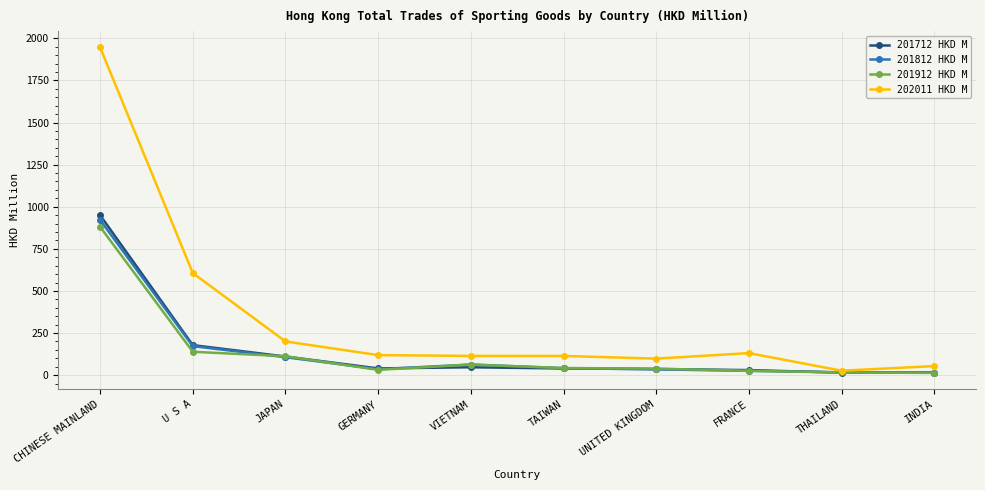

In 201712 HKD M, how many points are higher than both neighbors (excluding endpoints)?

1